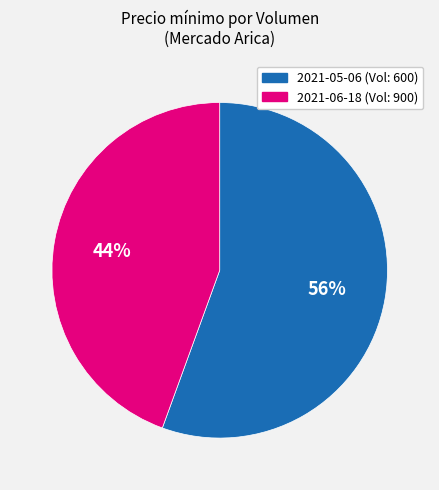

To the nearest percent, what is the average slice percentage?

50%